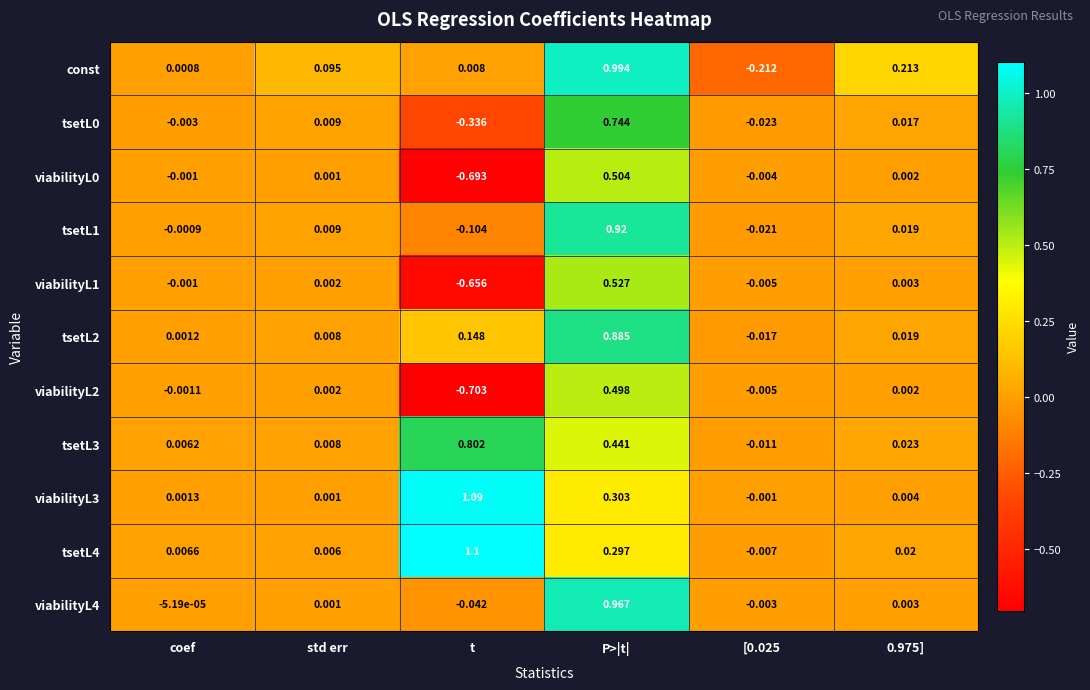

How many categories are shown in the chart?

6